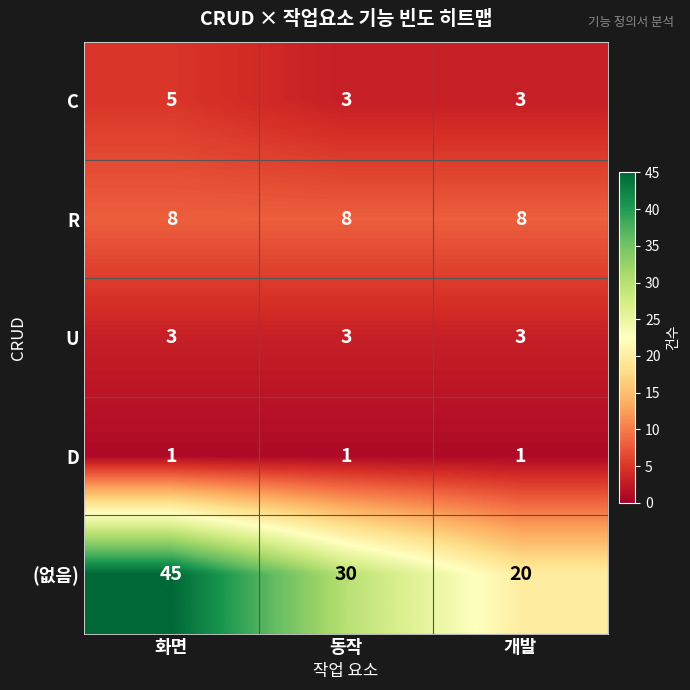

What is the spread (max minus min) of values at 개발?

19